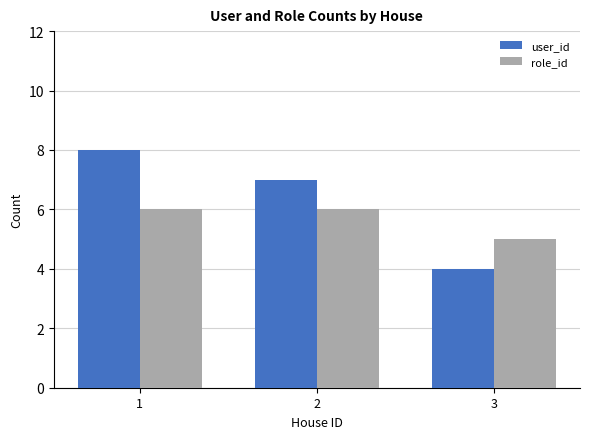

What is the sum of all user_id values?

19